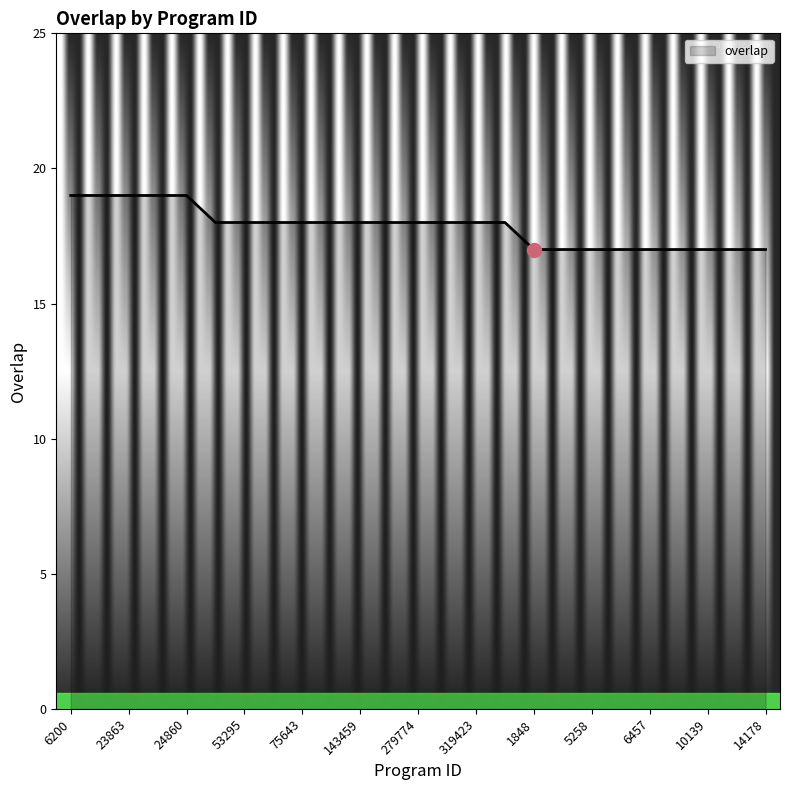

What is the minimum value shown in the chart?

17